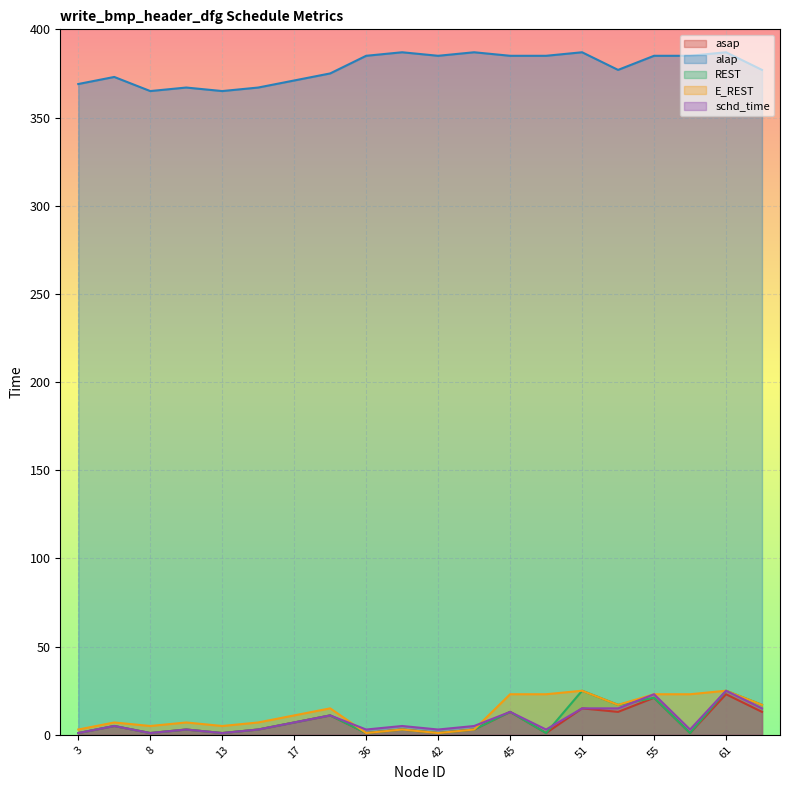

What is the greatest value displayed?

387